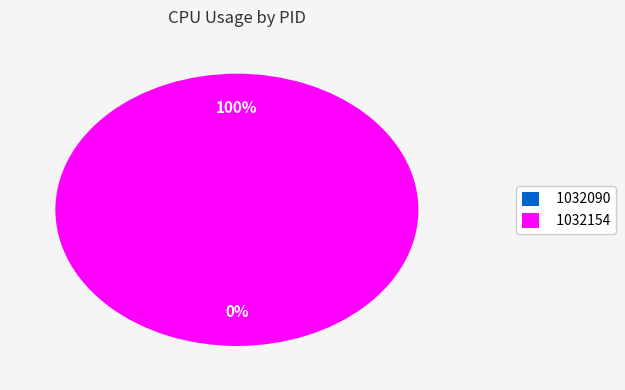

What percentage do 1032090 and 1032154 together represent?

100.0%